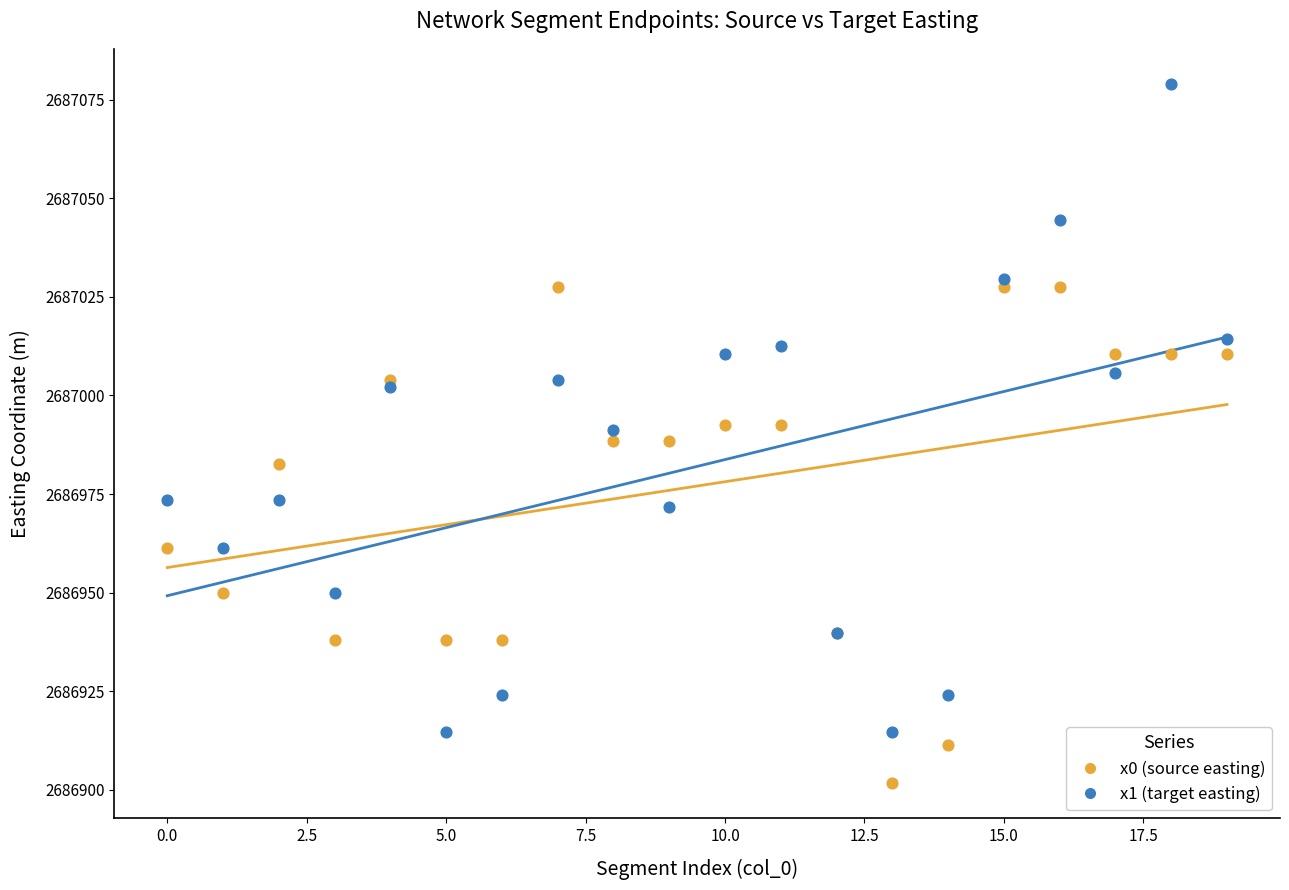

Which series contains the highest Y value?

x1 (target easting)